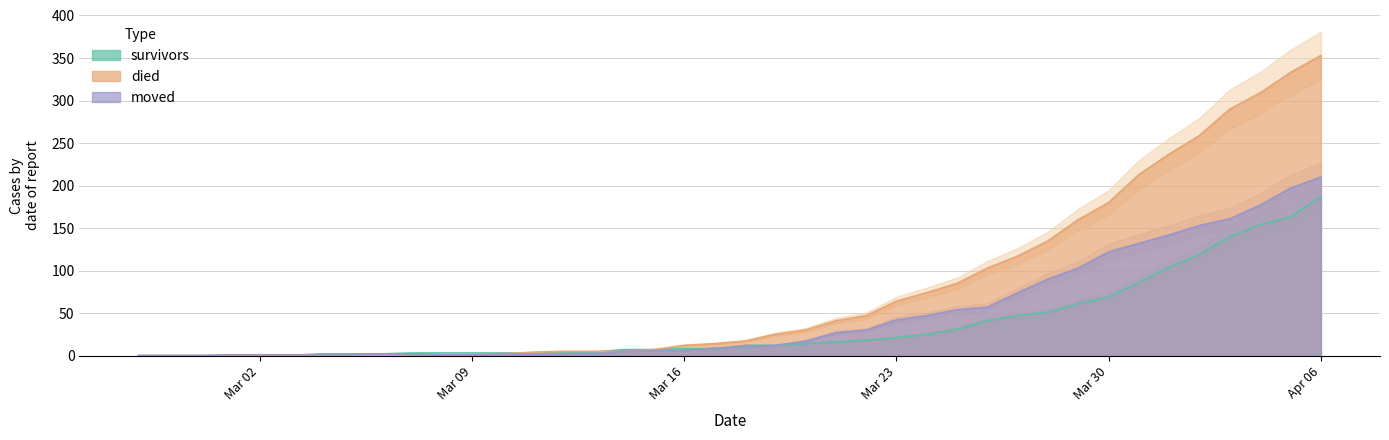

Which category has the highest value in the moved series?

Apr 06